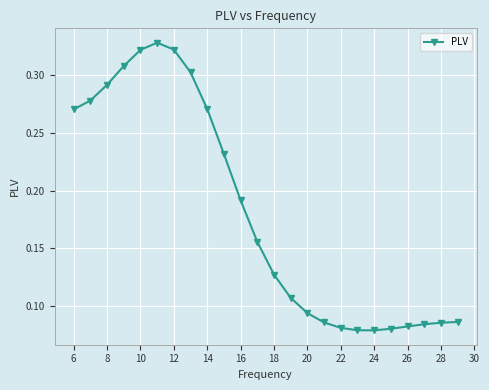

True or false: the data shows 0.1 at 8.

False